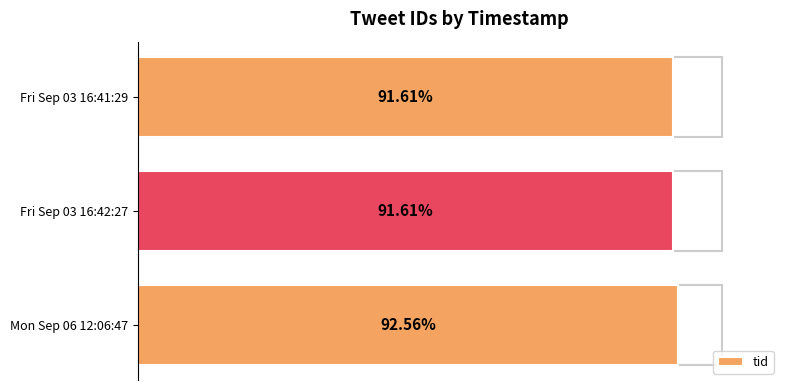

Does the chart contain any negative values?

No